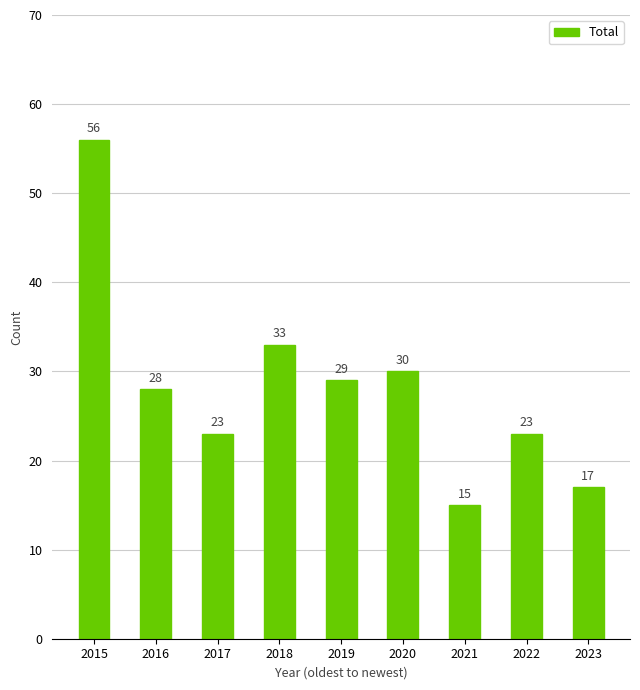

Reading left to right, what are all the values shown in this chart?

56	28	23	33	29	30	15	23	17